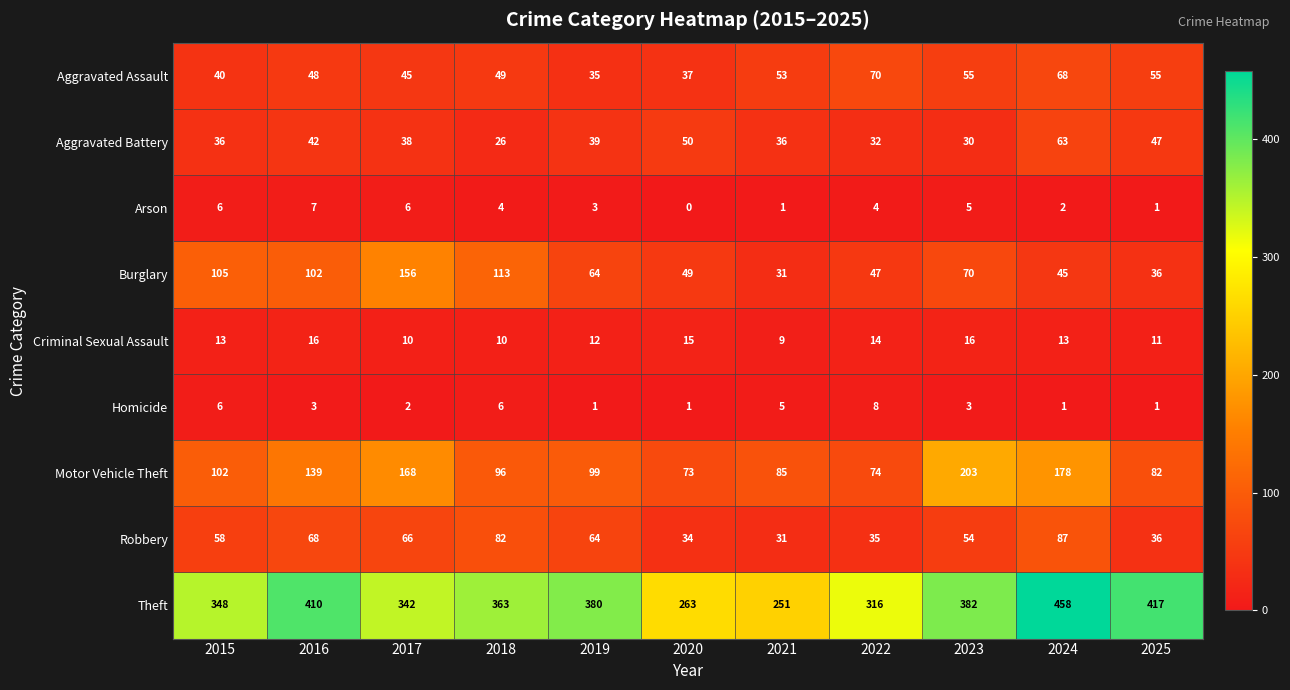

Which series has the largest total across all categories?

Theft